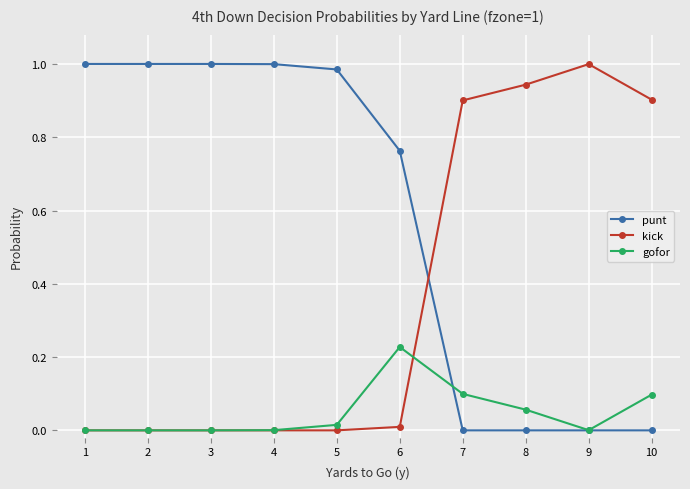

Between 3 and 10, which series saw the biggest shift?

punt